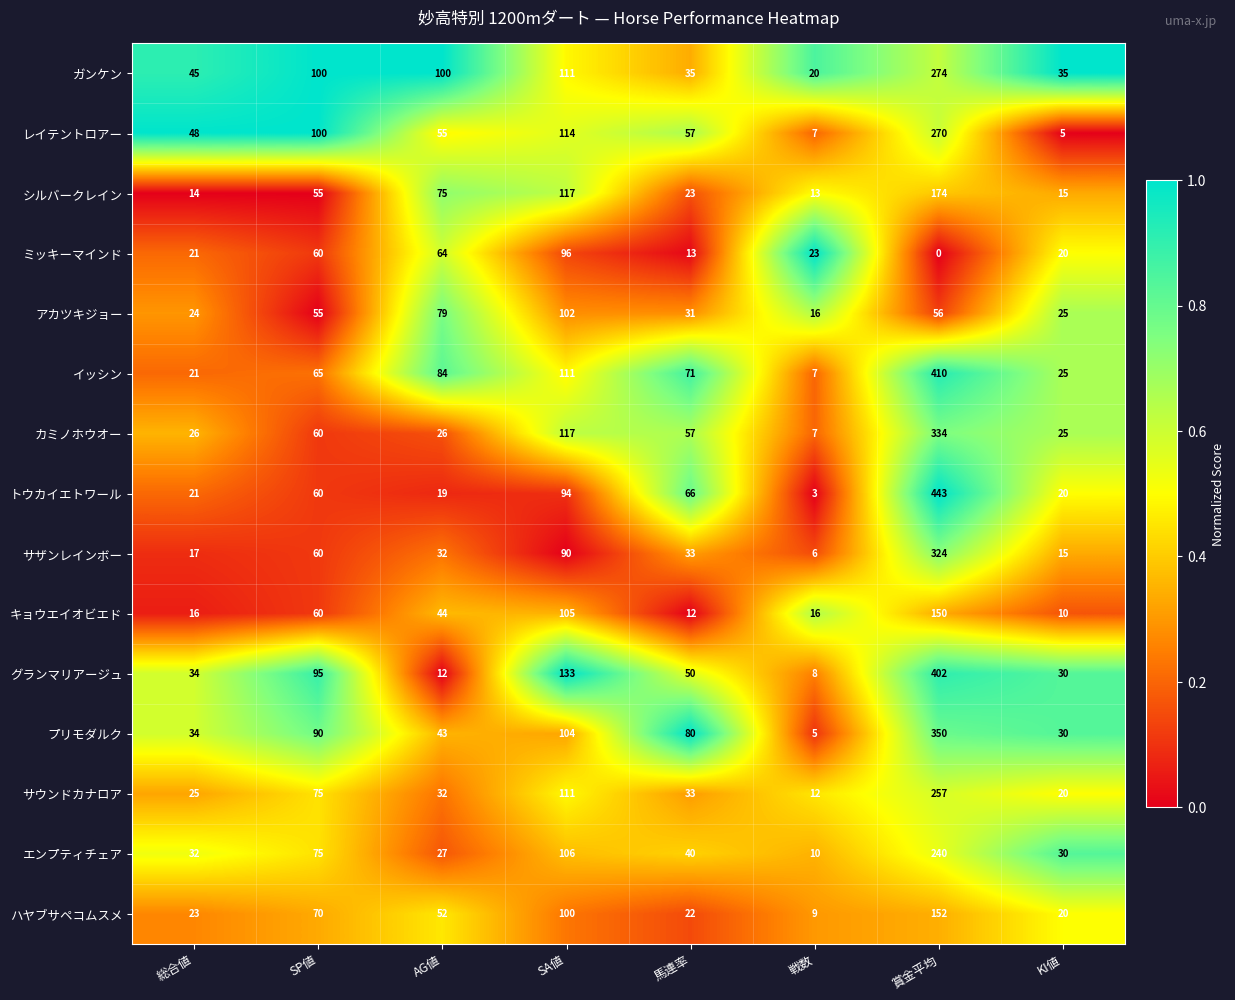

List the labels in order of レイテントロアー value, smallest first.

KI値, 戦数, 総合値, AG値, 馬連率, SP値, SA値, 賞金平均